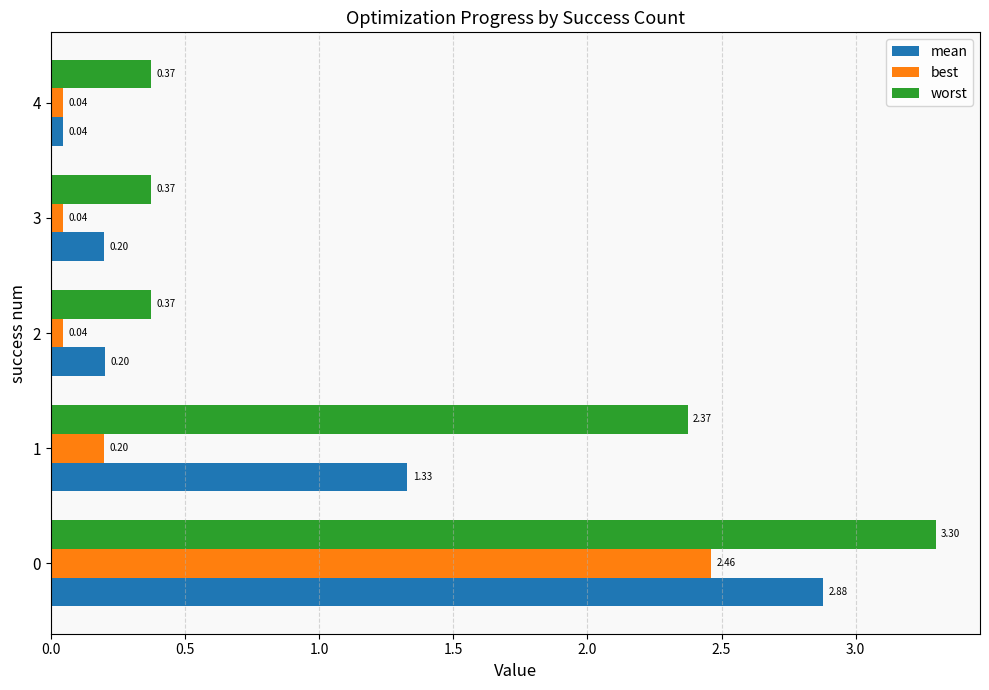

What is the sum of the worst values at 3 and 4?

0.7